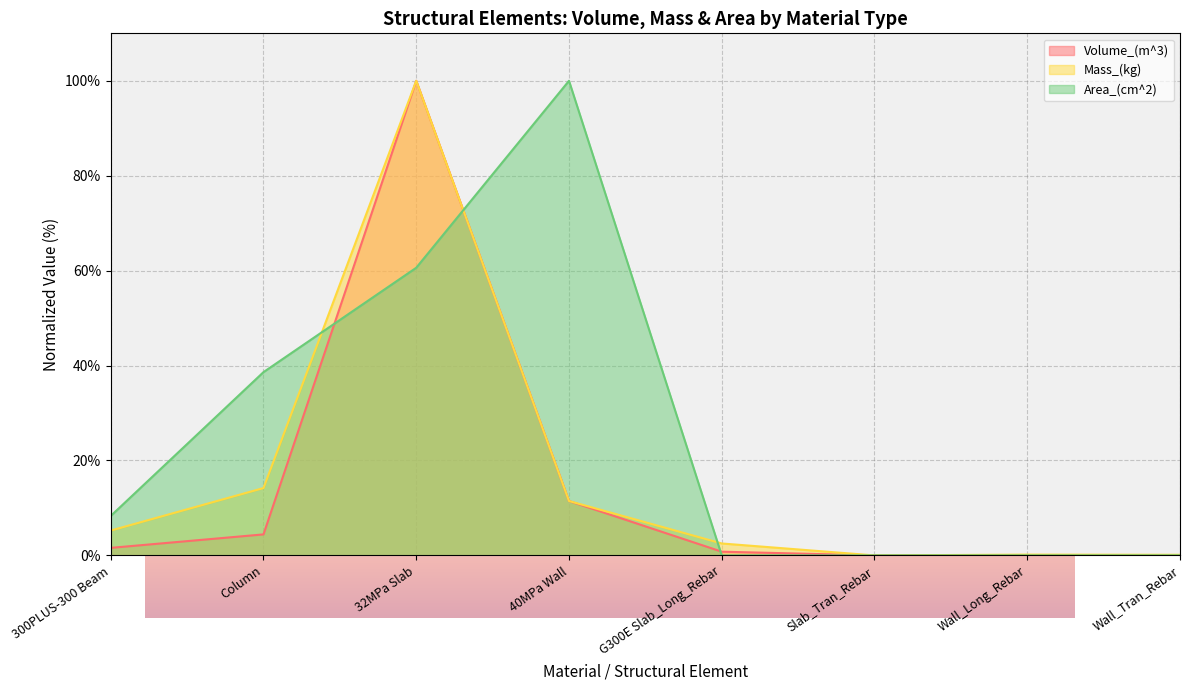

True or false: Mass_(kg) has more than 2 points higher than both neighbors.

False